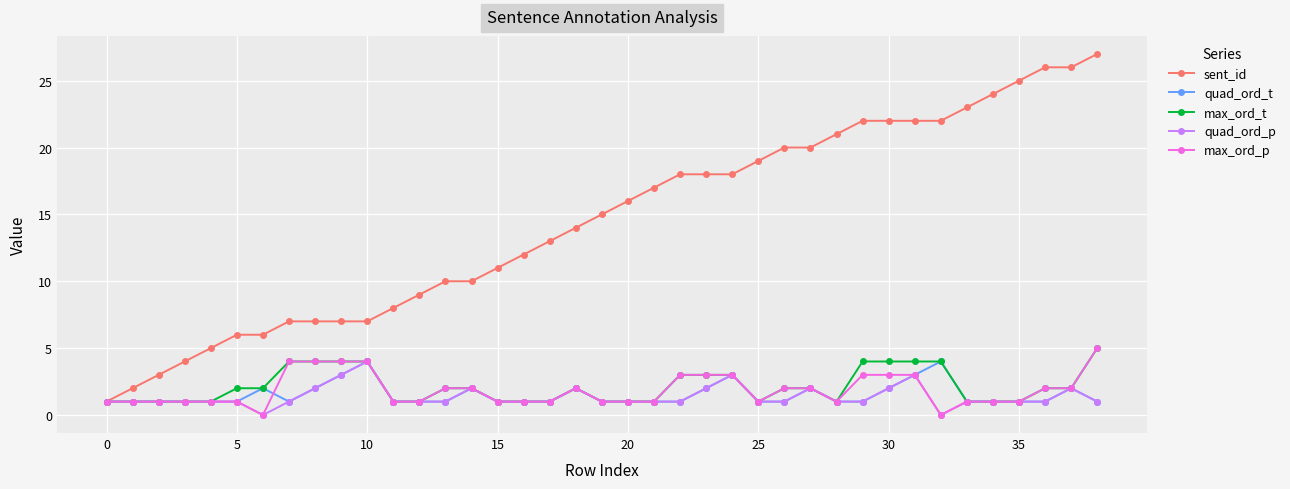

What is the value of the quad_ord_p point at the 34th from the left?

1